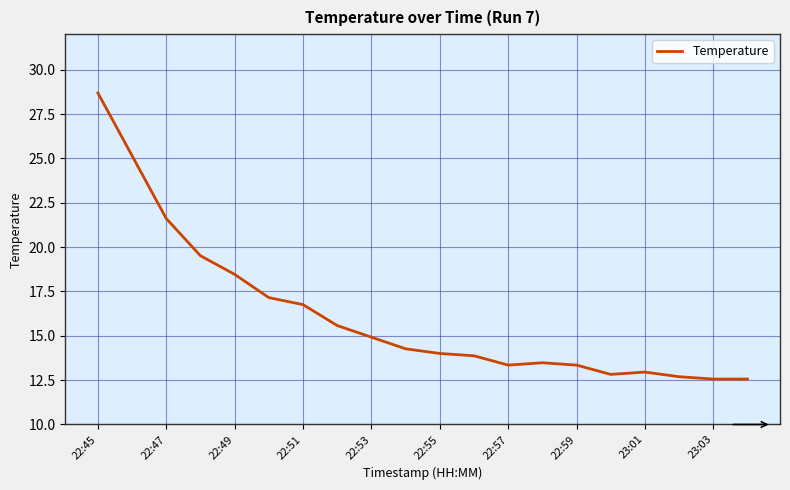

What is the difference between the maximum and minimum values?

16.1